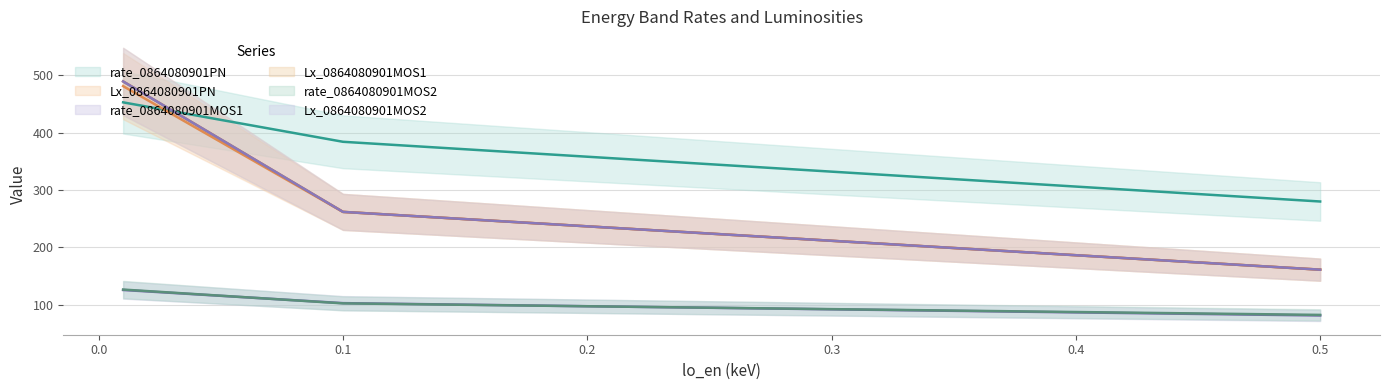

List the series in order of their peak value, lowest first.

rate_0864080901MOS1, rate_0864080901MOS2, rate_0864080901PN, Lx_0864080901PN, Lx_0864080901MOS1, Lx_0864080901MOS2